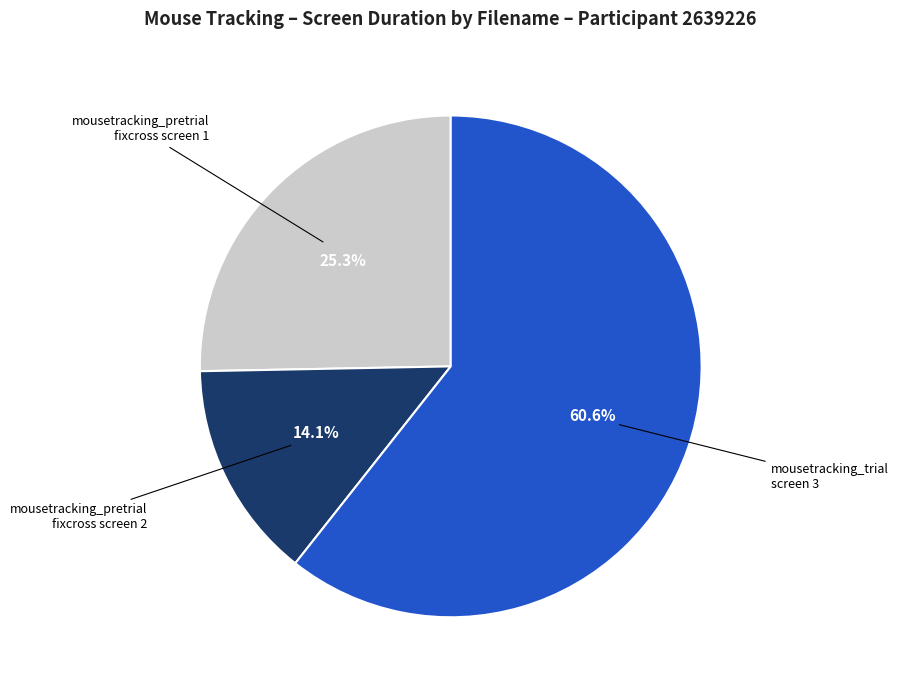

Is there any slice that represents more than half of the pie?

Yes